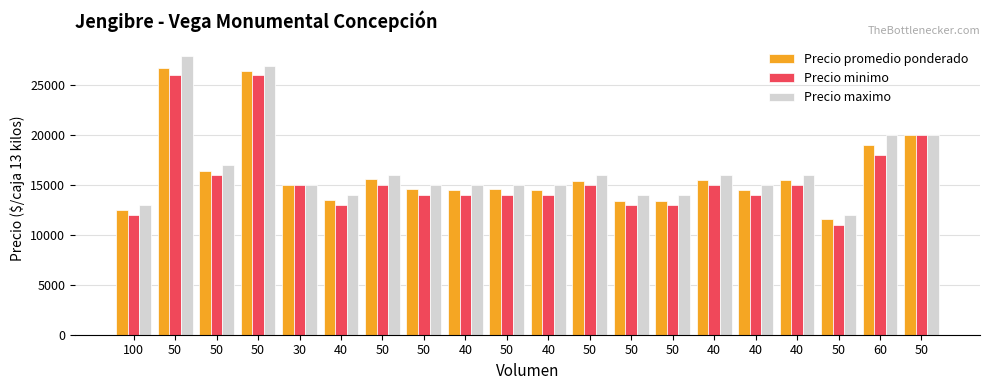

What is the total value across all series at 50?

80800